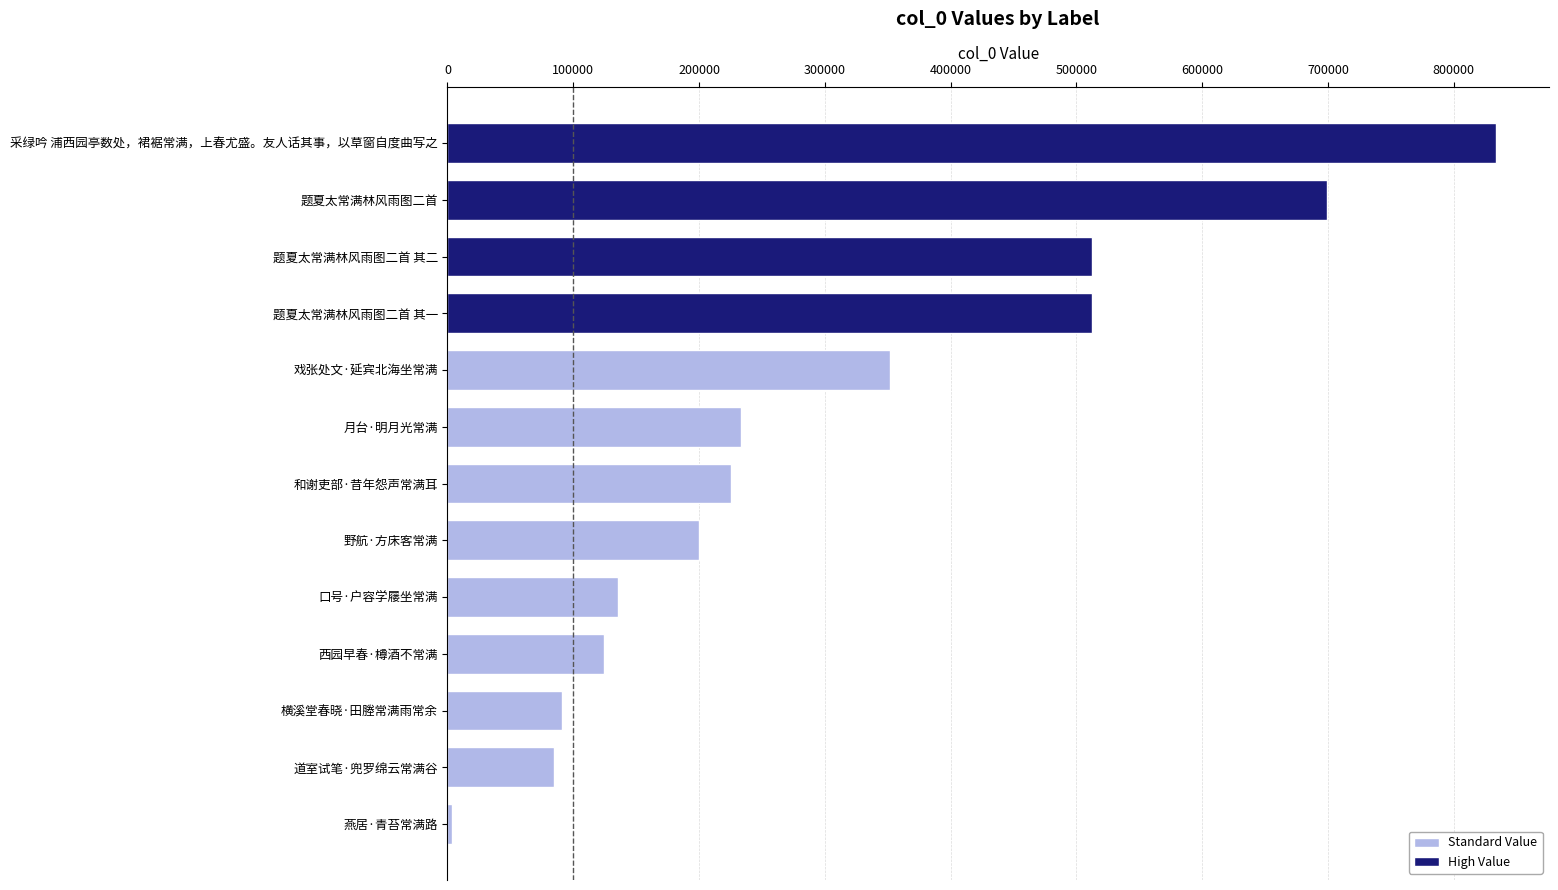

Is it true that the value at 横溪堂春晓·田塍常满雨常余 is 91151?

True